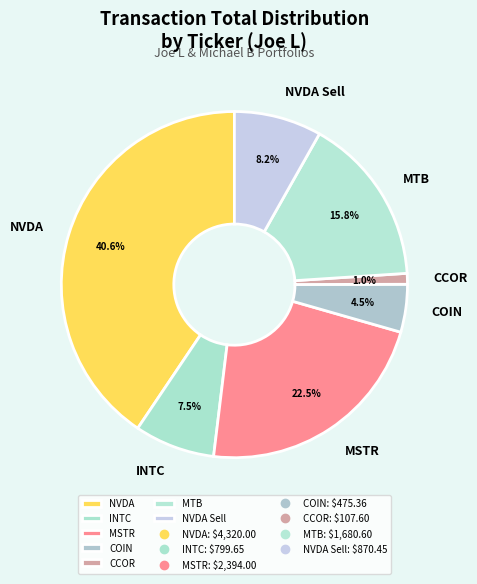

What is the ratio of the value at NVDA Sell to the value at MSTR?

0.4